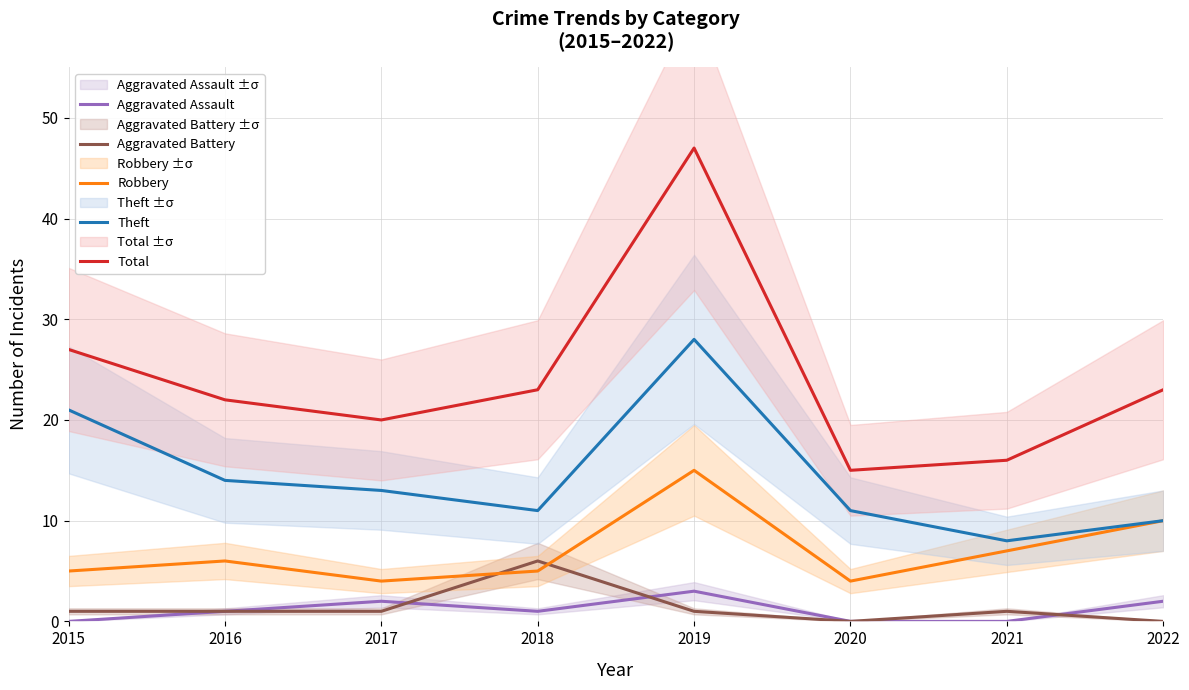

Which series has the widest spread of values?

Total